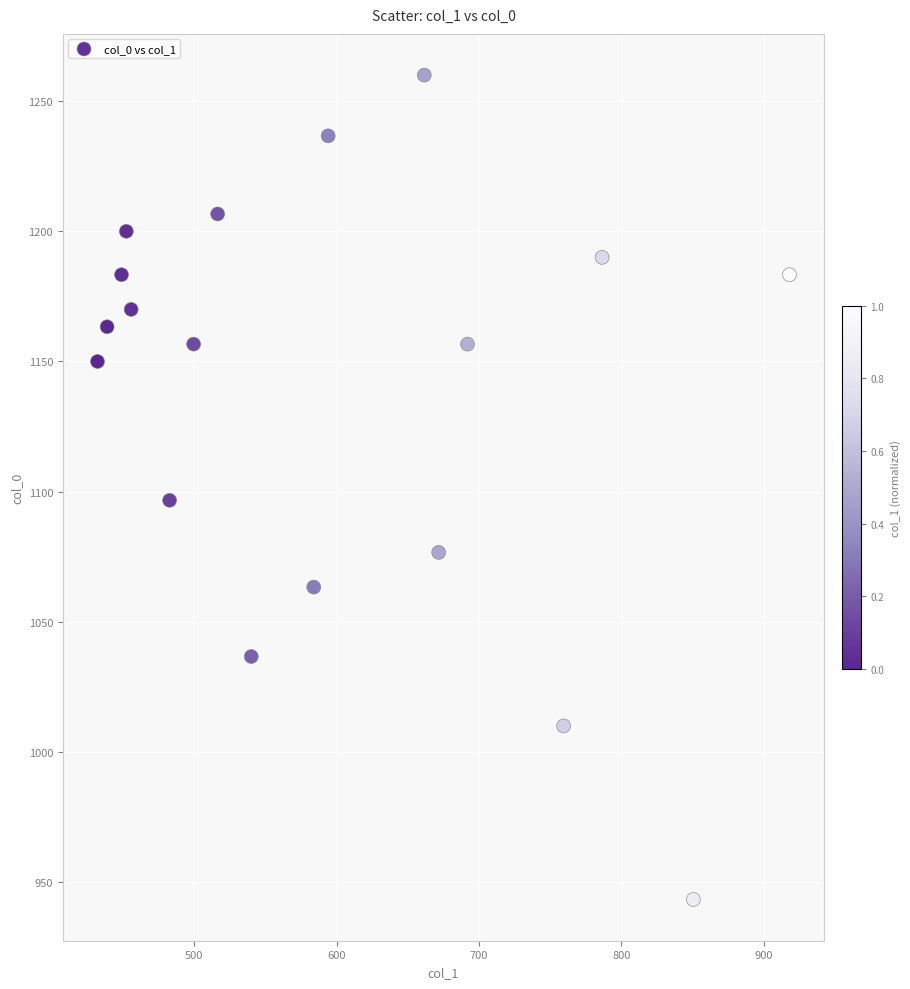

What is the range of Y values (max minus min)?

316.7